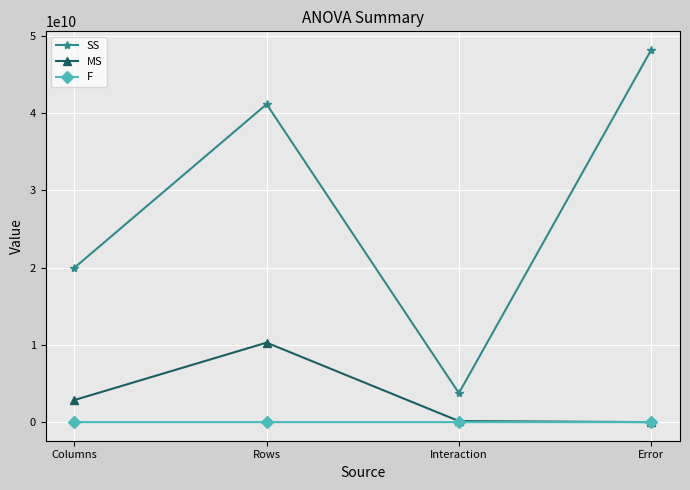

What is the difference between the highest and lowest values at Columns?

19989824611.9